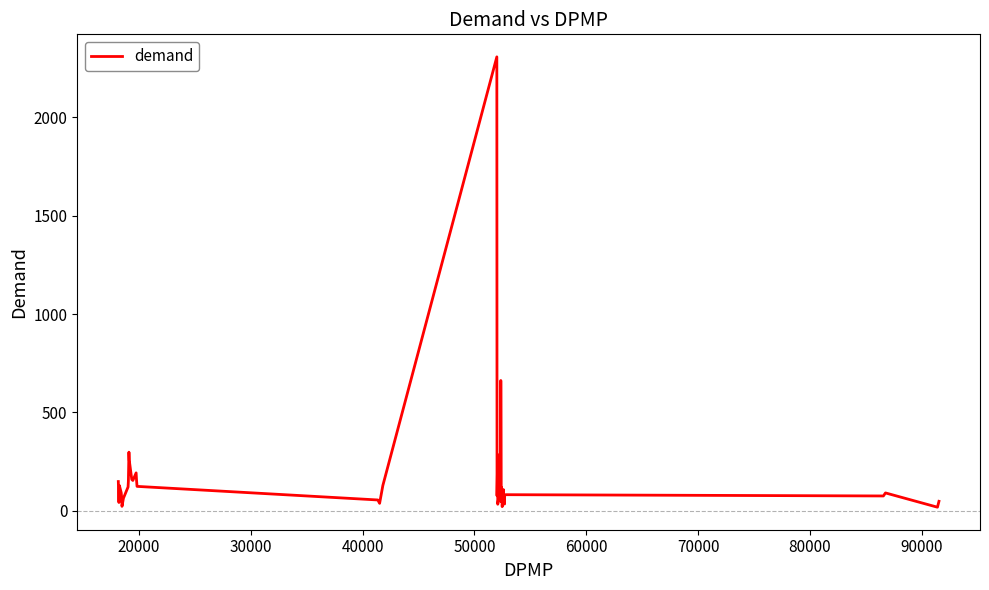

What is the greatest value displayed?

2307.5